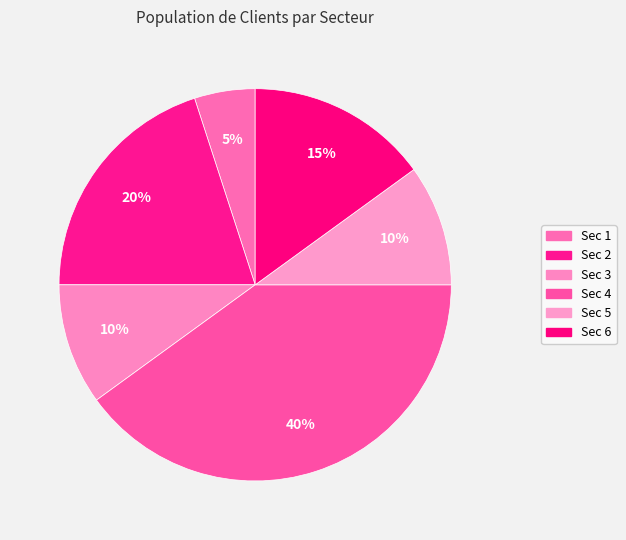

How many segments does this pie chart have?

6